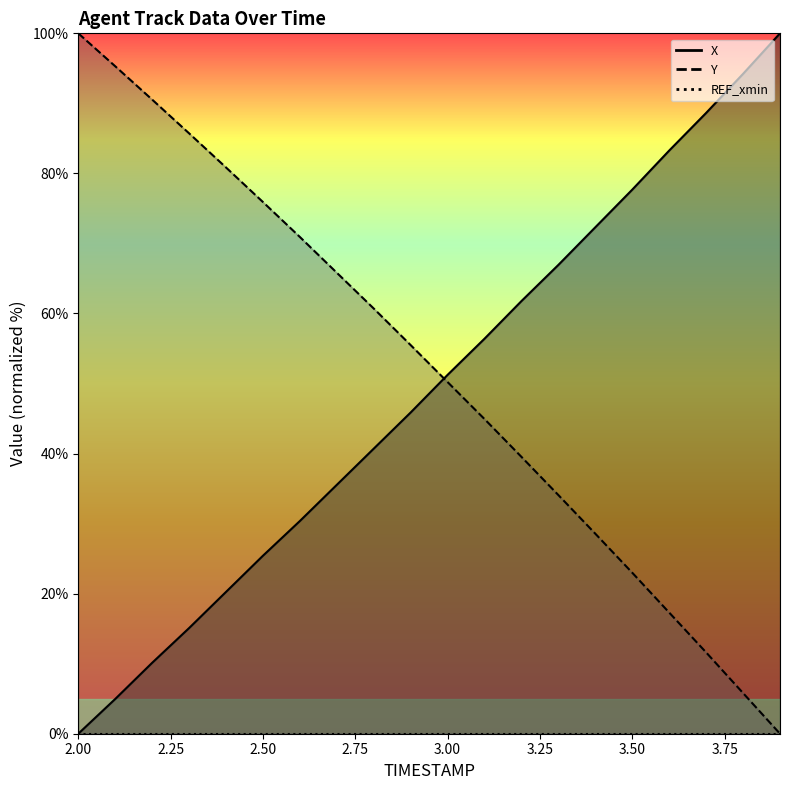

True or false: Y has more than 1 interior local peaks.

False